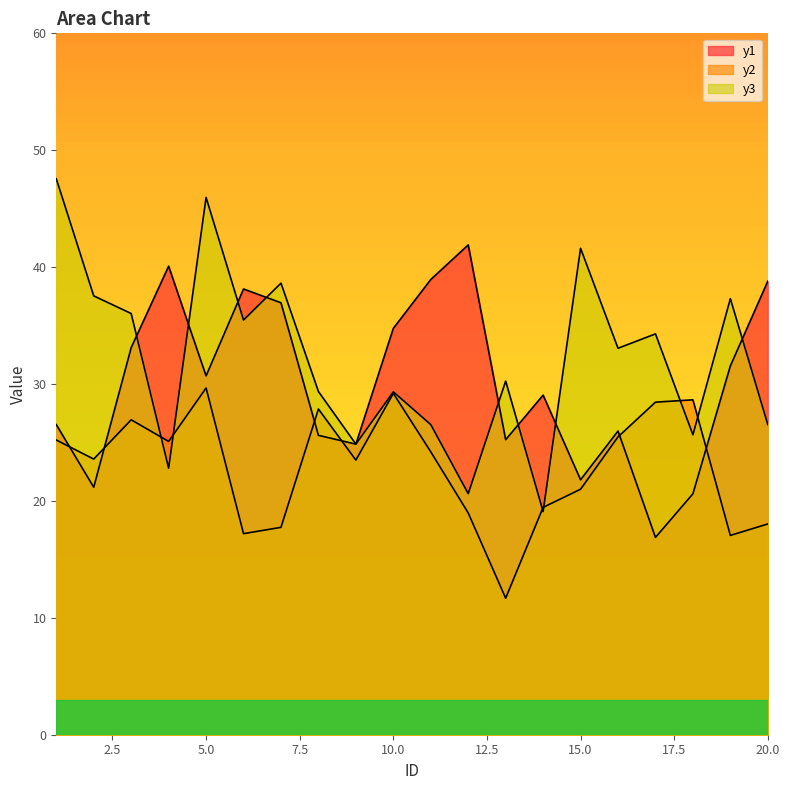

What is the difference between the maximum and minimum values in the y2 series?

18.0